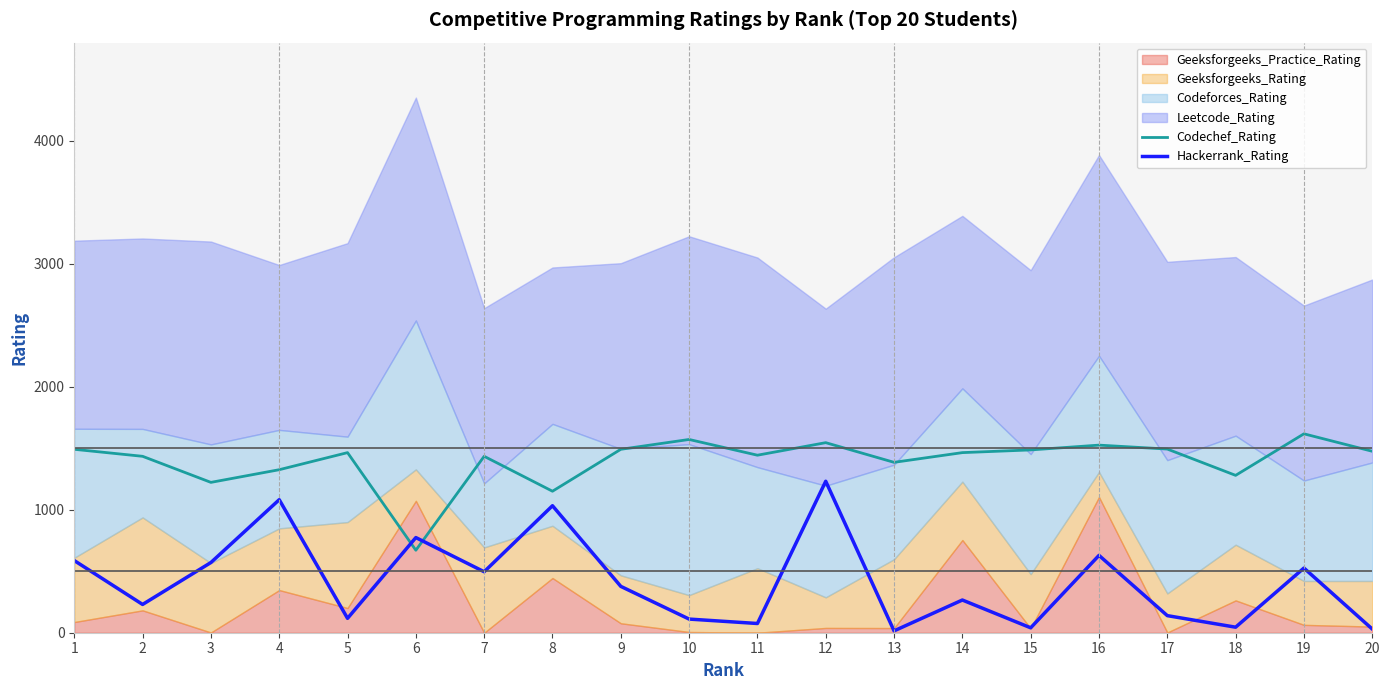

How many times do Hackerrank_Rating and Codechef_Rating cross each other?

2